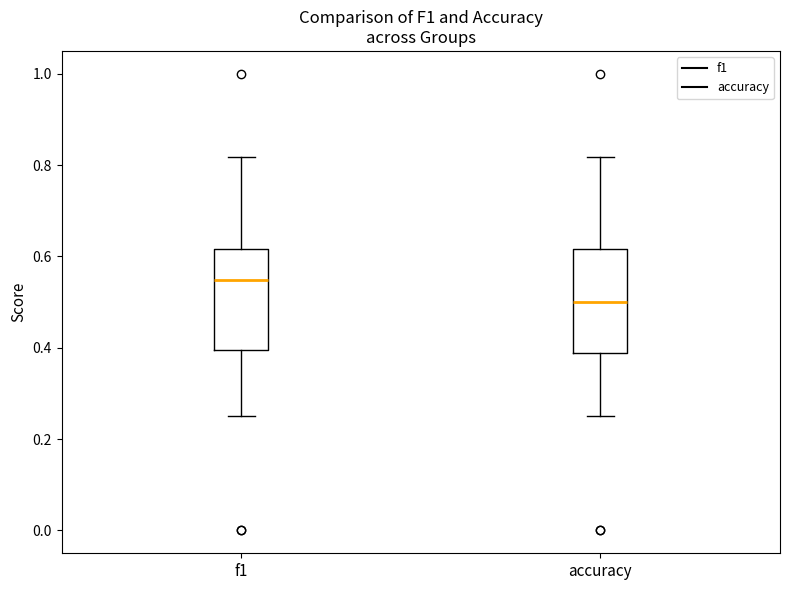

Reading left to right, read every box against the y-axis: the position of its median line, the range the box covers, and the ends of its whiskers. The values are not printed on the chart, so give them approximately, as read against the axis.

f1: median 0.54, box 0.40 to 0.62, whiskers 0.26 to 0.82
accuracy: median 0.50, box 0.38 to 0.62, whiskers 0.26 to 0.82